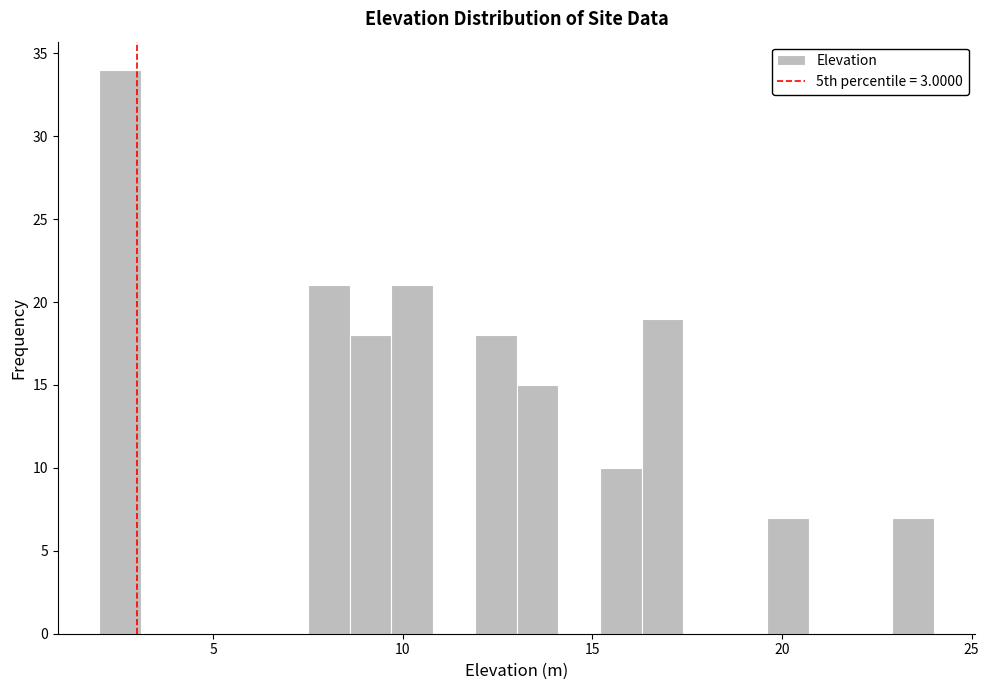

Around what value on the x-axis is the tallest bar? Give the approximate position of its centre, as read against the axis.

2.5